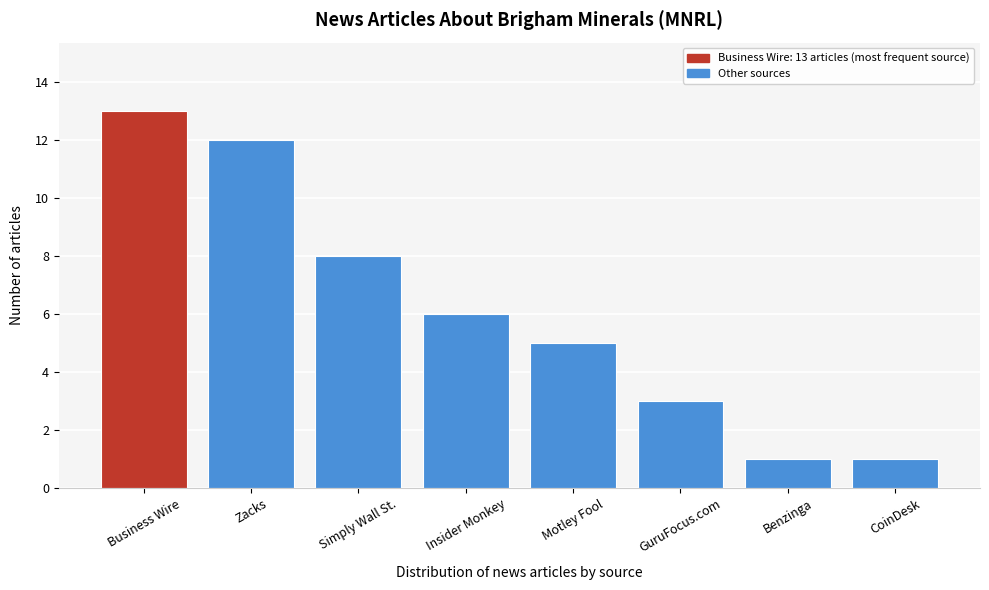

Reading right to left, list all the values displayed in this chart.

1	1	3	5	6	8	12	13